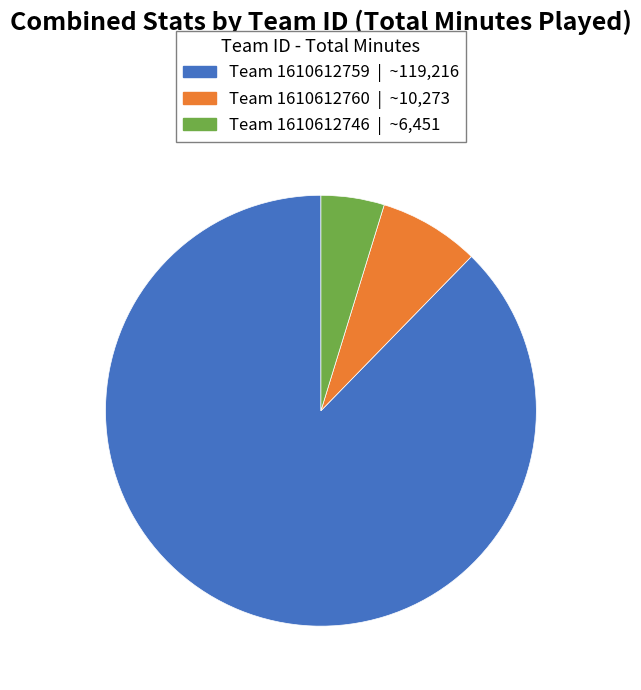

Does any single category account for the majority?

Yes